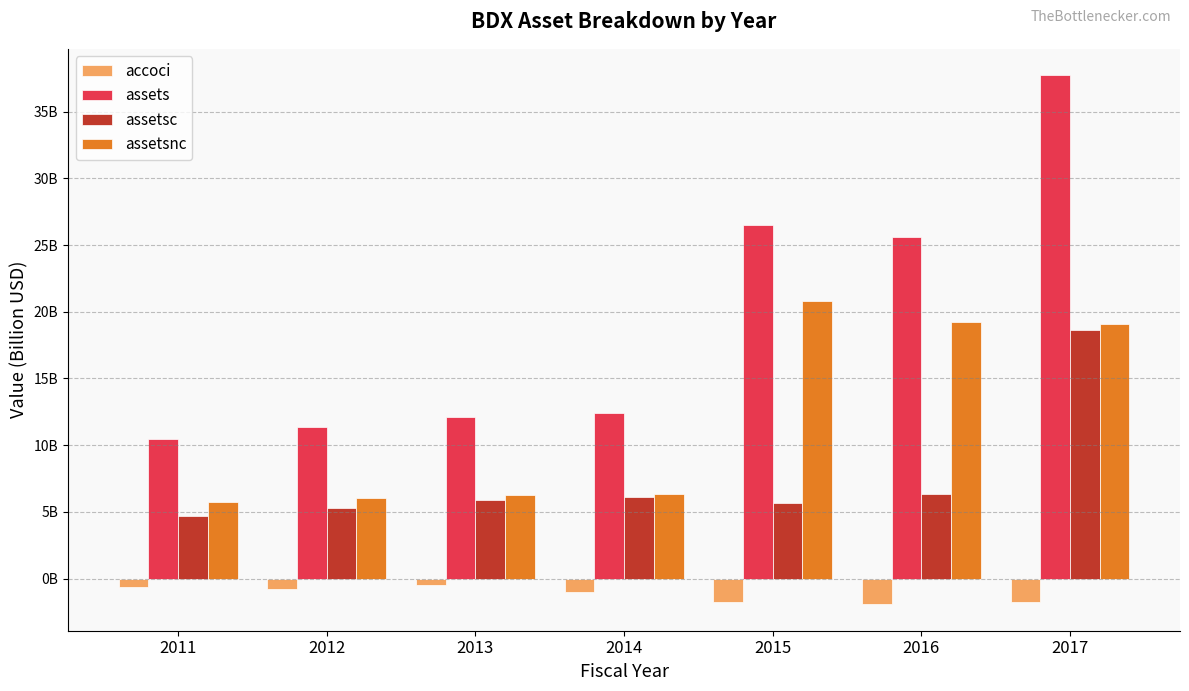

What are all the series names shown in the legend?

accoci, assets, assetsc, assetsnc